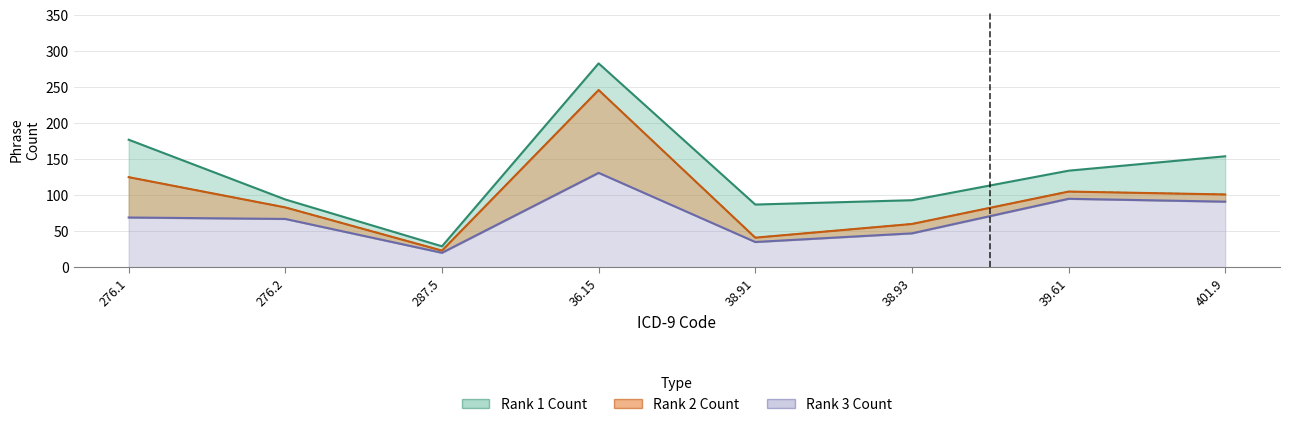

What is the value of the Rank 2 Count point at the 5th from the left?

41